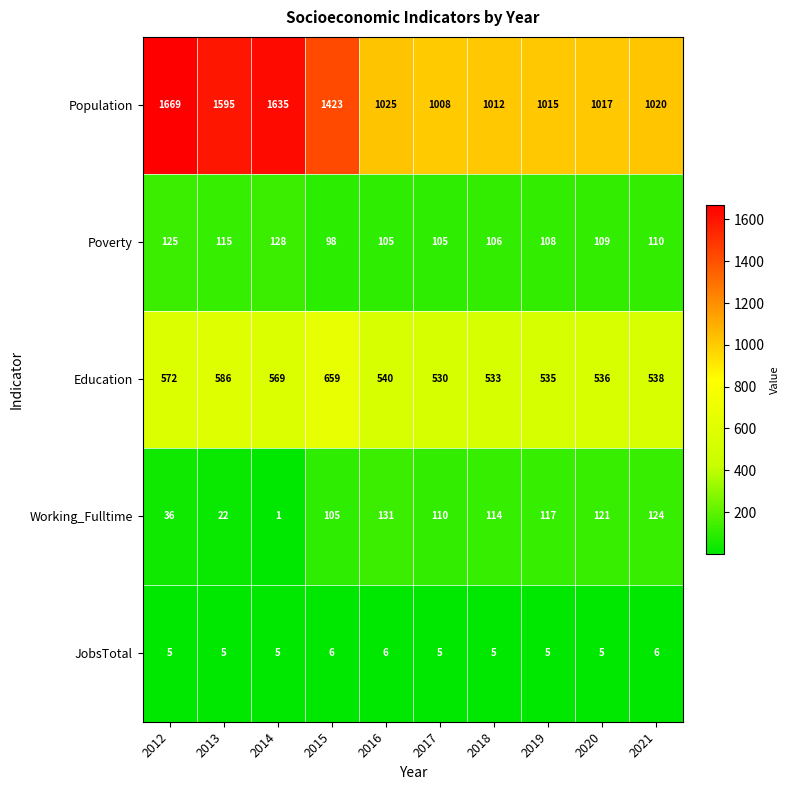

Count the number of categories in the chart.

10